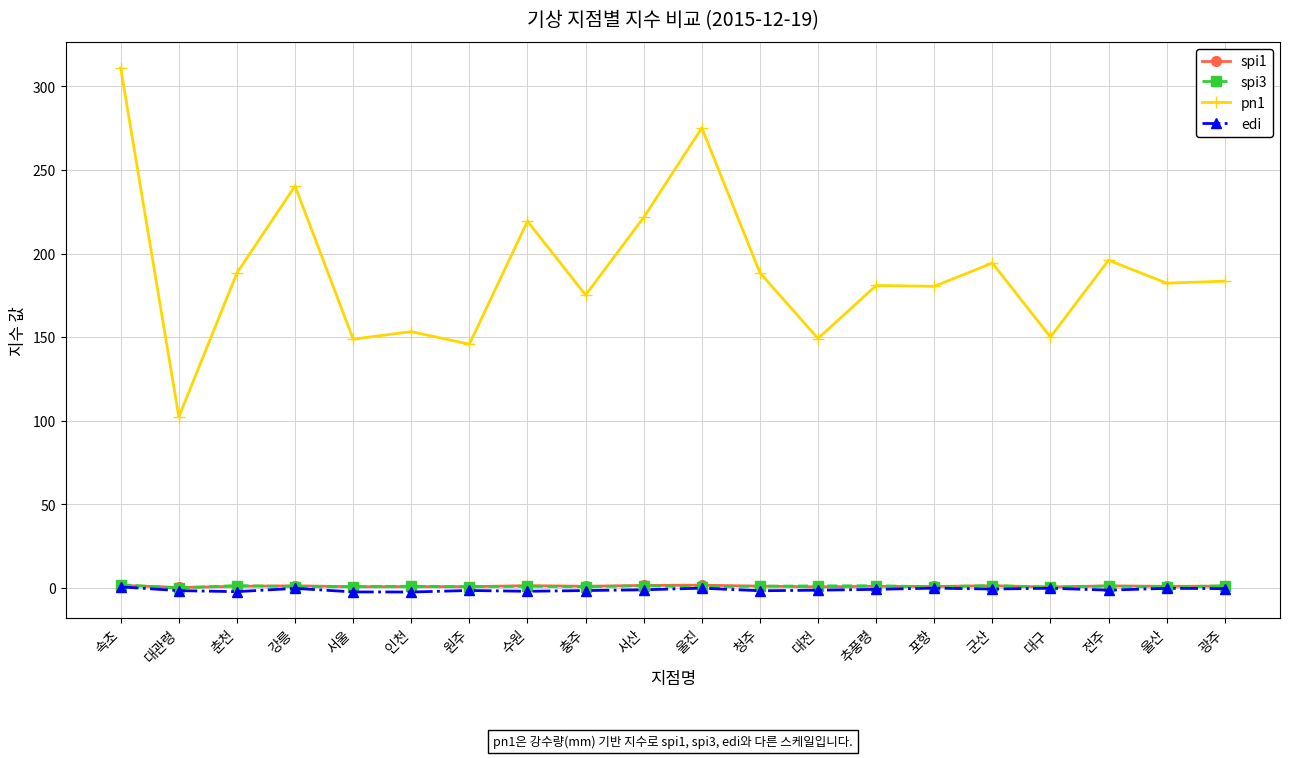

What are all the series names shown in the legend?

spi1, spi3, pn1, edi